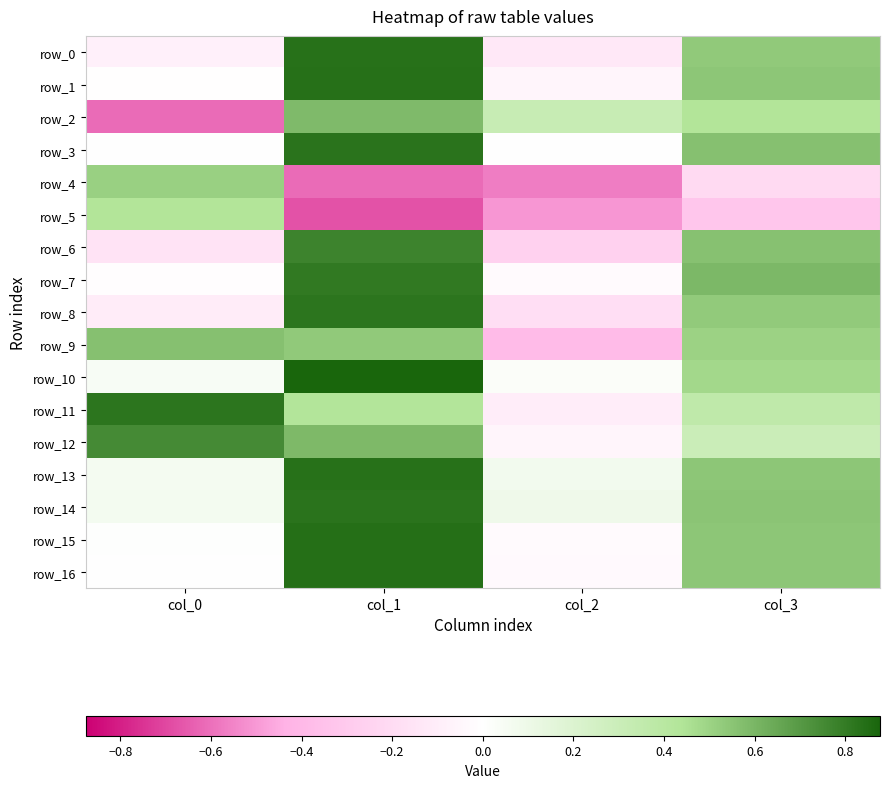

What is the difference between the maximum and minimum values in the row_2 series?

1.2